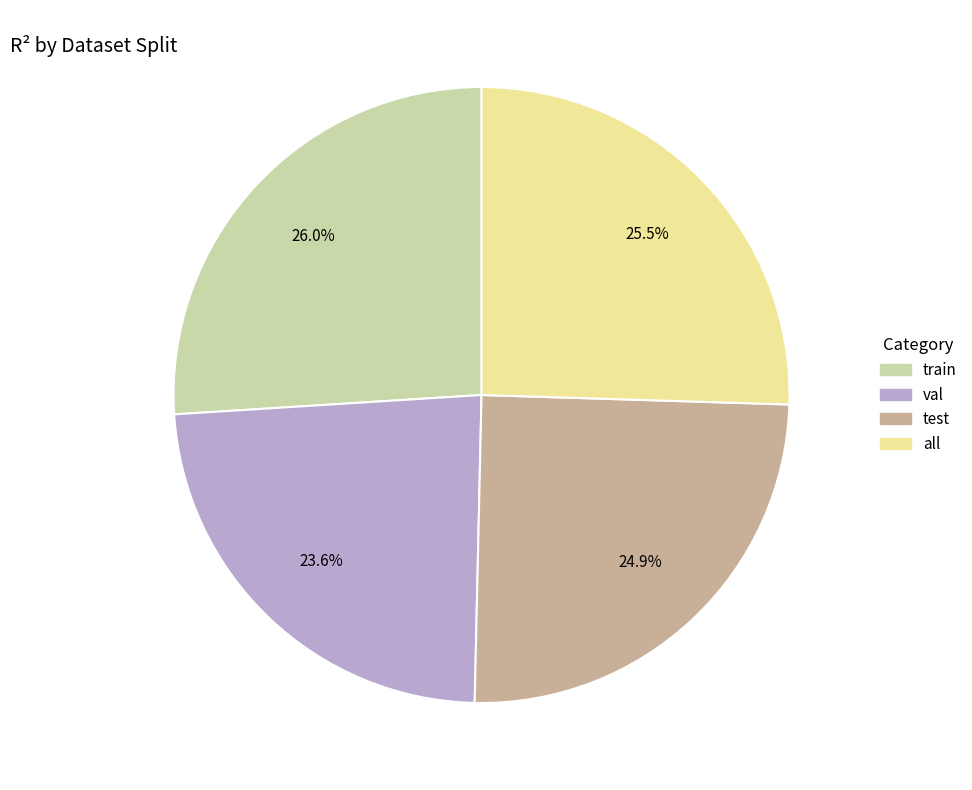

To the nearest percent, what portion does train represent?

26%